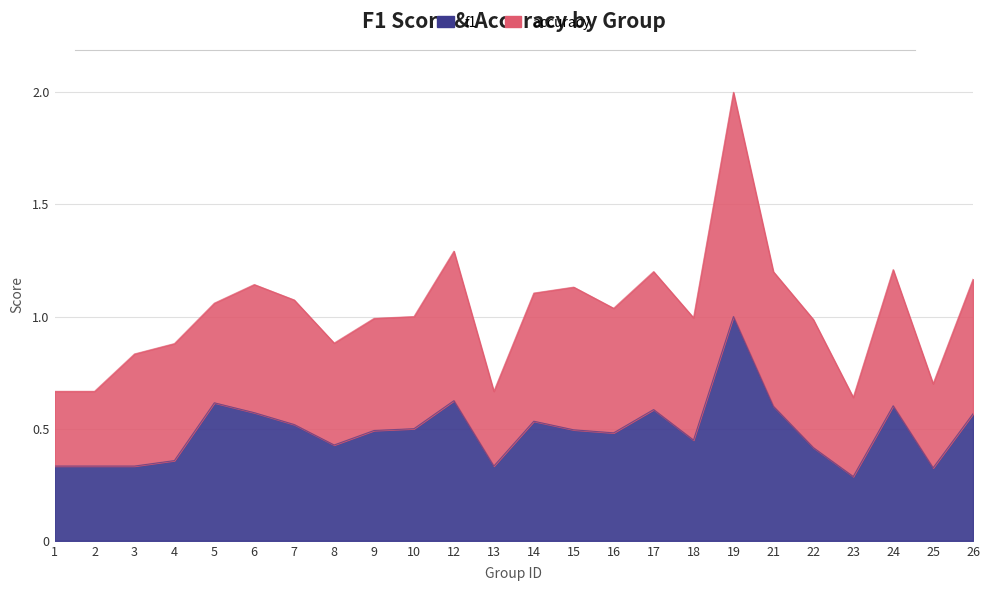

True or false: the data shows 0.1 at 24.

False